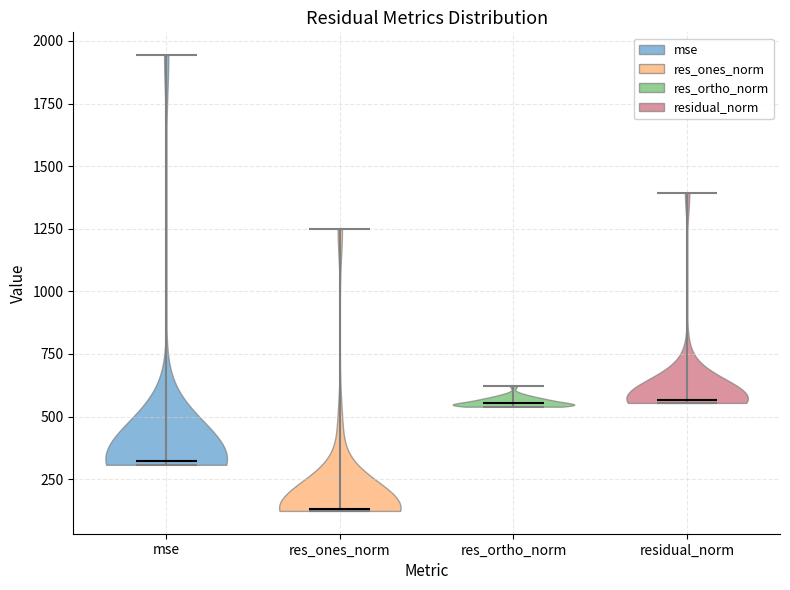

Reading left to right, read every violin against the y-axis: where its median line is, and the lowest and highest points it reaches. The values are not printed on the chart, so give them approximately, as read against the axis.

mse: median line 300, lowest point 300, highest point 1950
res_ones_norm: median line 150, lowest point 100, highest point 1250
res_ortho_norm: median line 550, lowest point 550, highest point 600
residual_norm: median line 550, lowest point 550, highest point 1400